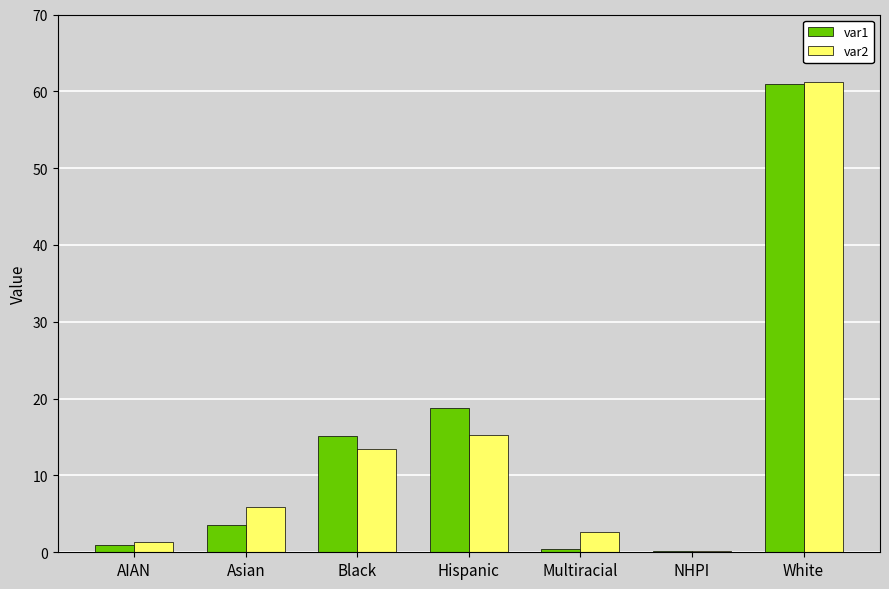

Which category has the highest value in the var1 series?

White